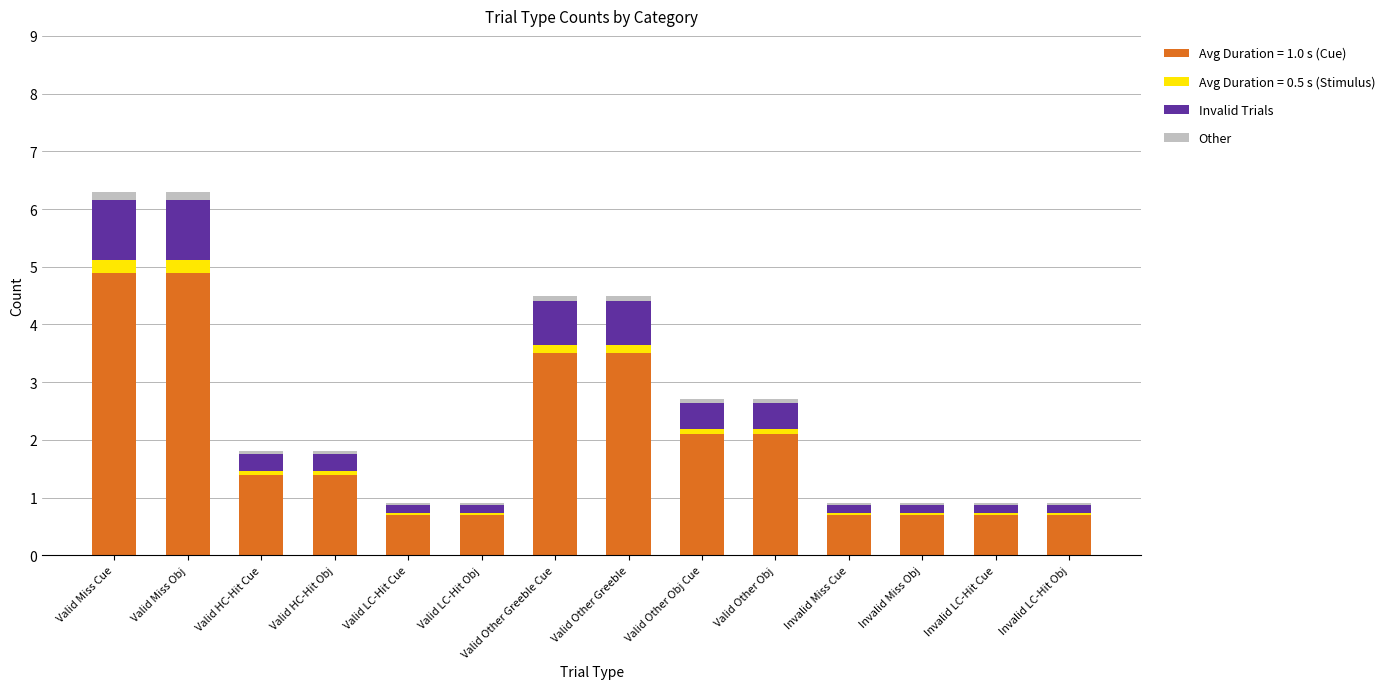

What is the maximum value for Avg Duration = 1.0 s (Cue)?

4.9